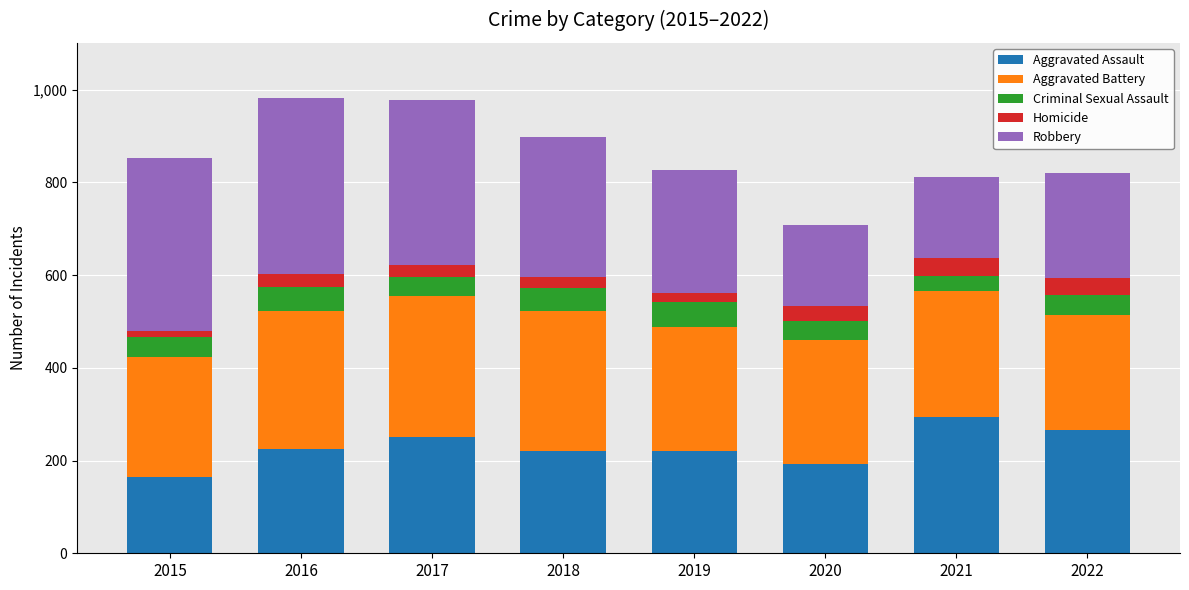

What is the difference between the maximum and minimum values in the Aggravated Assault series?

131